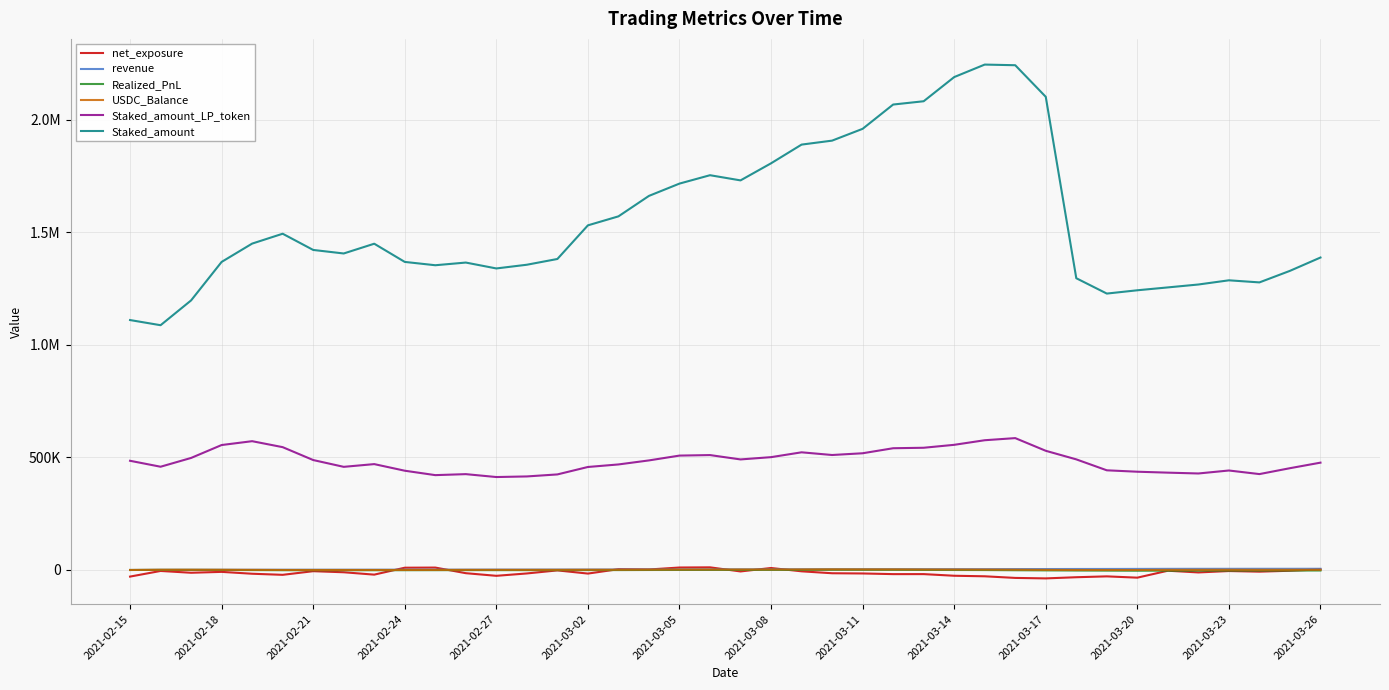

What are all the series names shown in the legend?

net_exposure, revenue, Realized_PnL, USDC_Balance, Staked_amount_LP_token, Staked_amount